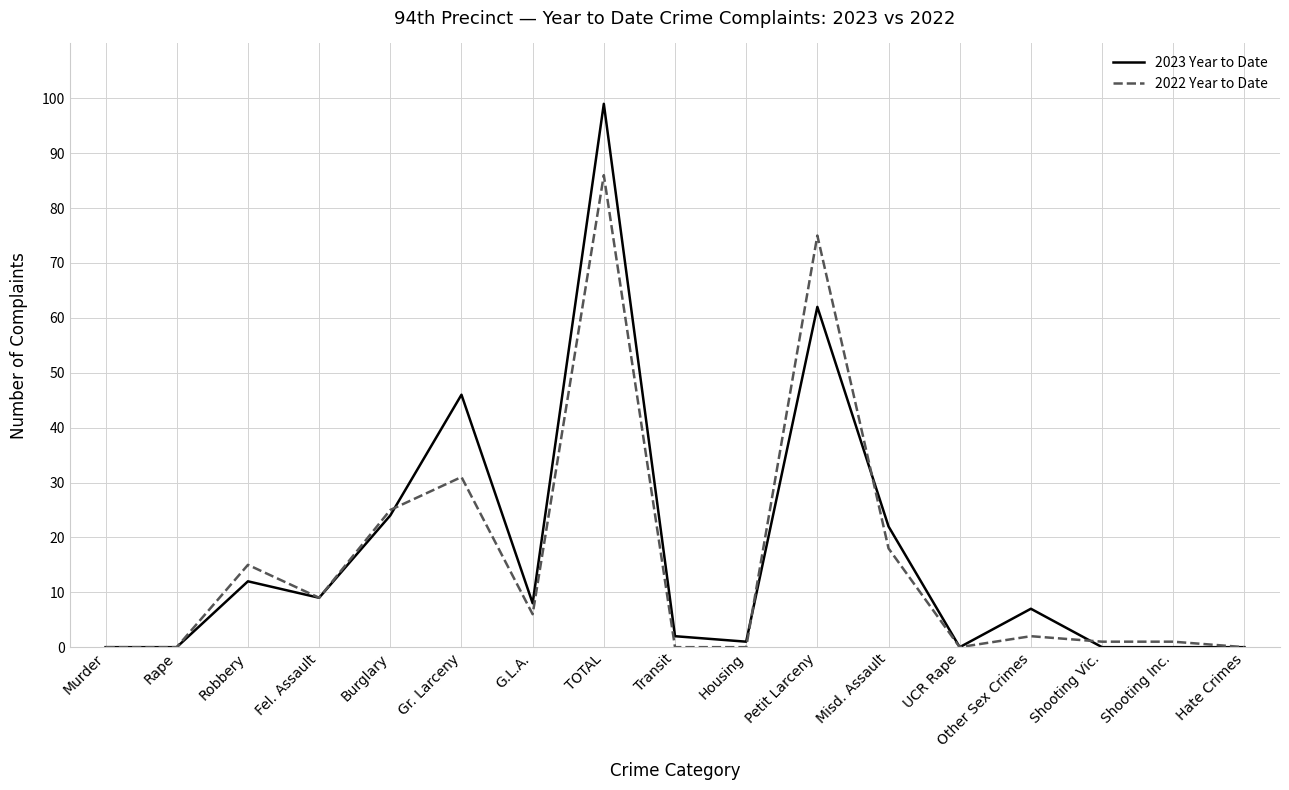

Which series changed the most between Murder and G.L.A.?

2023 Year to Date